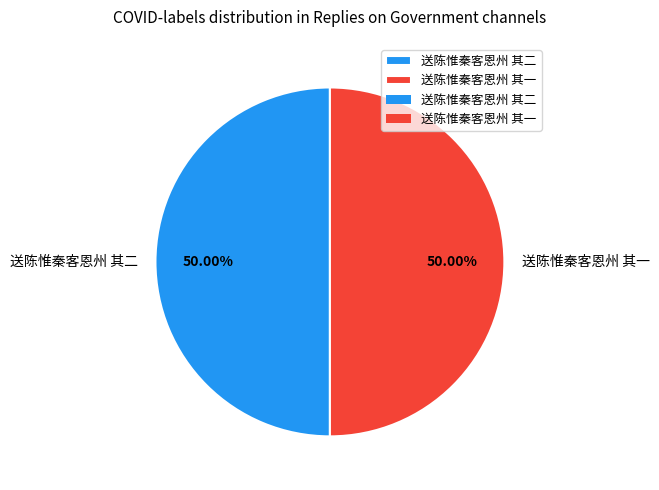

How many slices are in this pie chart?

2